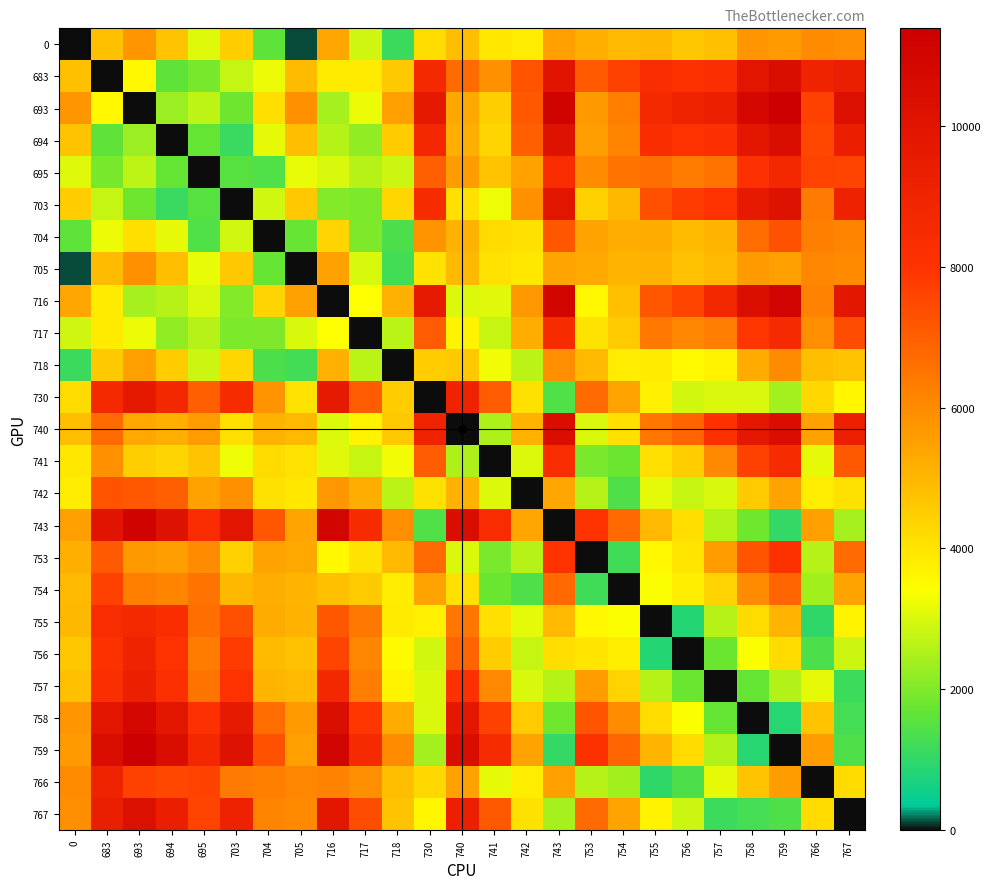

At which category is the sum across all series the highest?

759